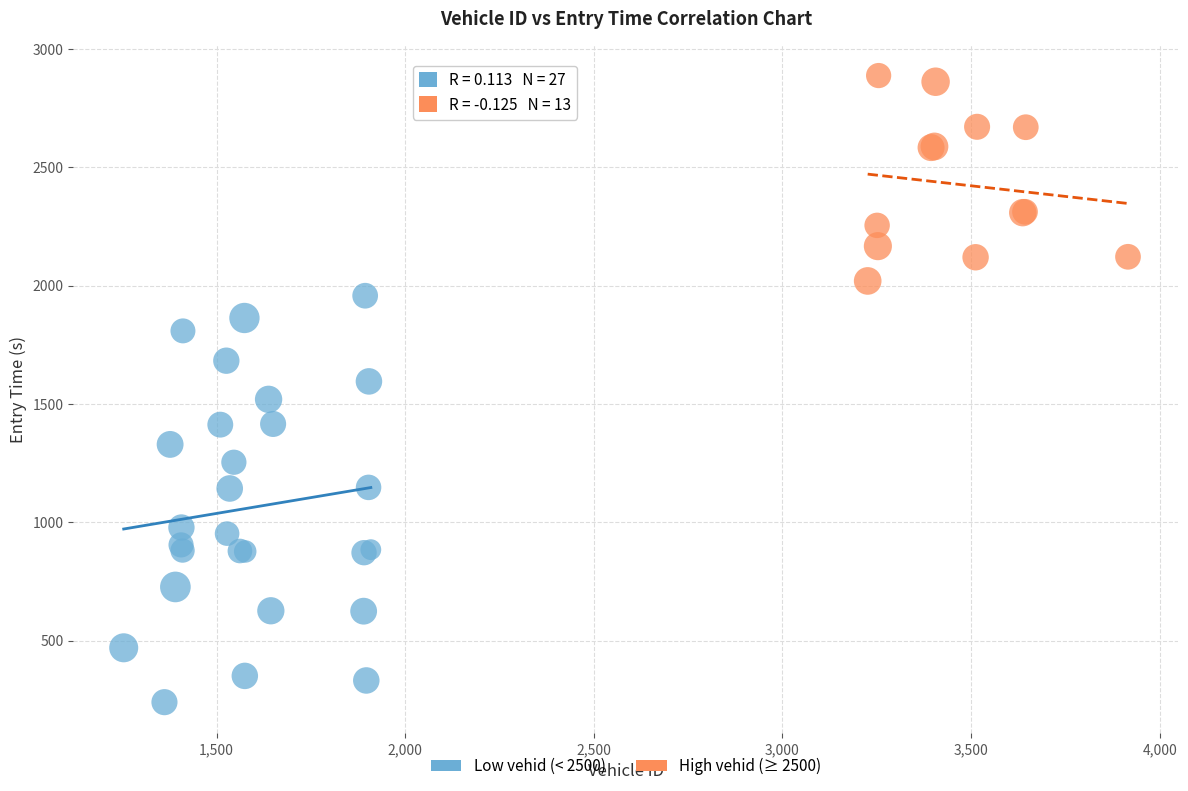

Which series reaches the minimum Y coordinate?

Low vehid (< 2500)